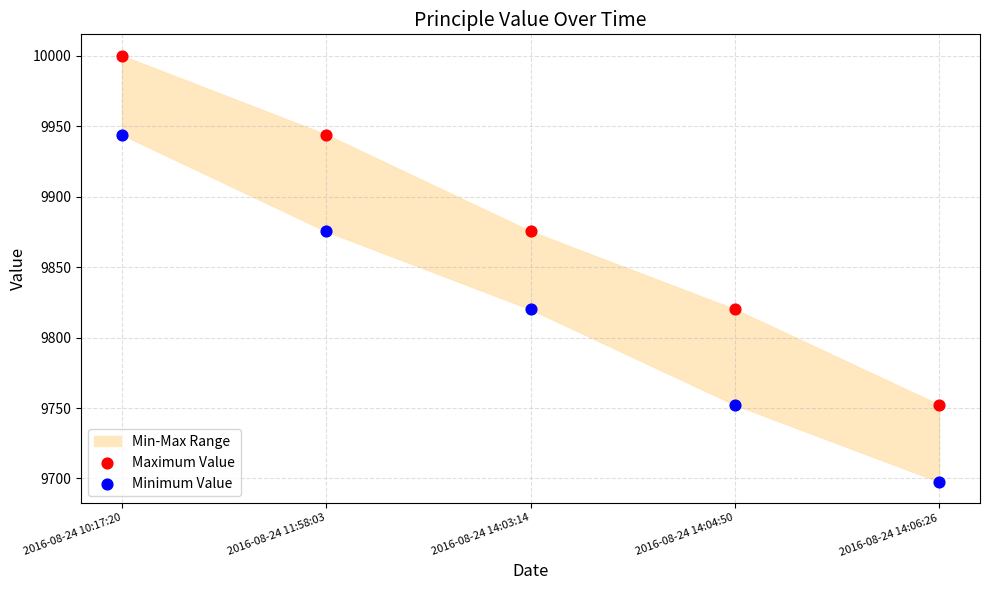

Which series has the widest spread of Y values?

Maximum Value